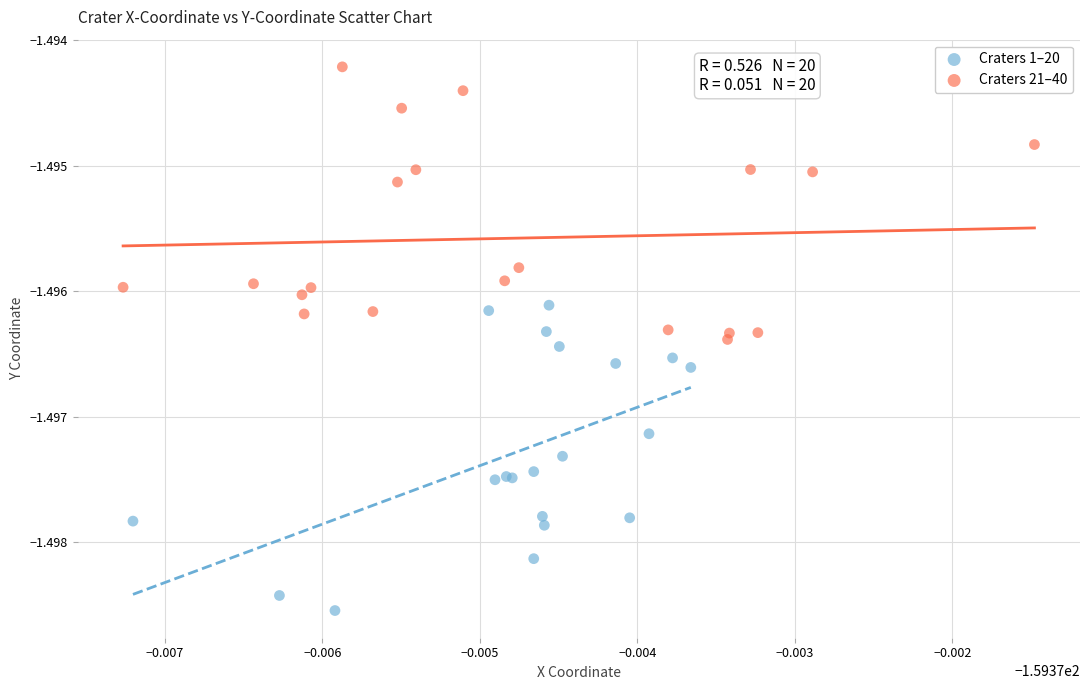

Which series reaches the maximum Y coordinate?

Craters 21–40